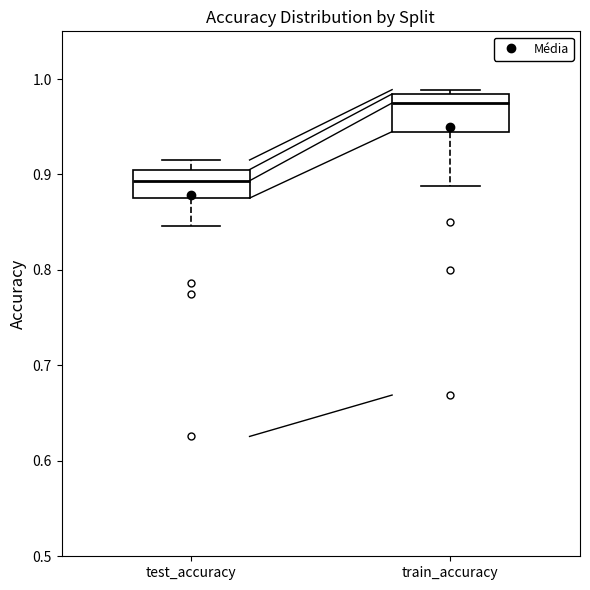

Where does the median line of the box for test_accuracy sit on the y-axis? The values are not printed on the chart, so give them approximately, as read against the axis.

0.89